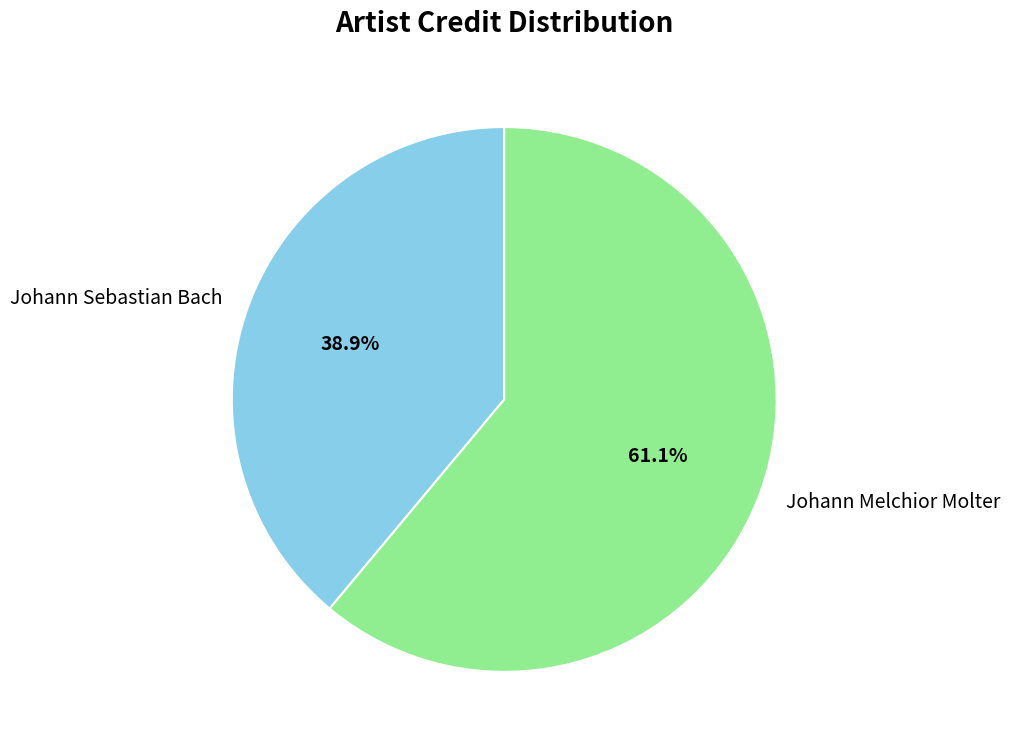

Is it true that Johann Melchior Molter is 61% of the pie?

True